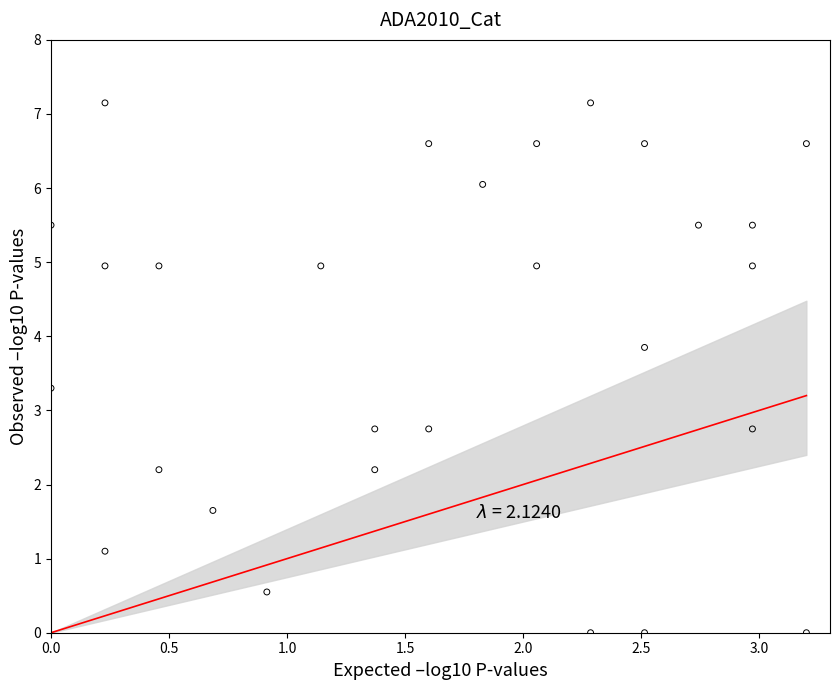

What is the range of X values (max minus min)?

3.2